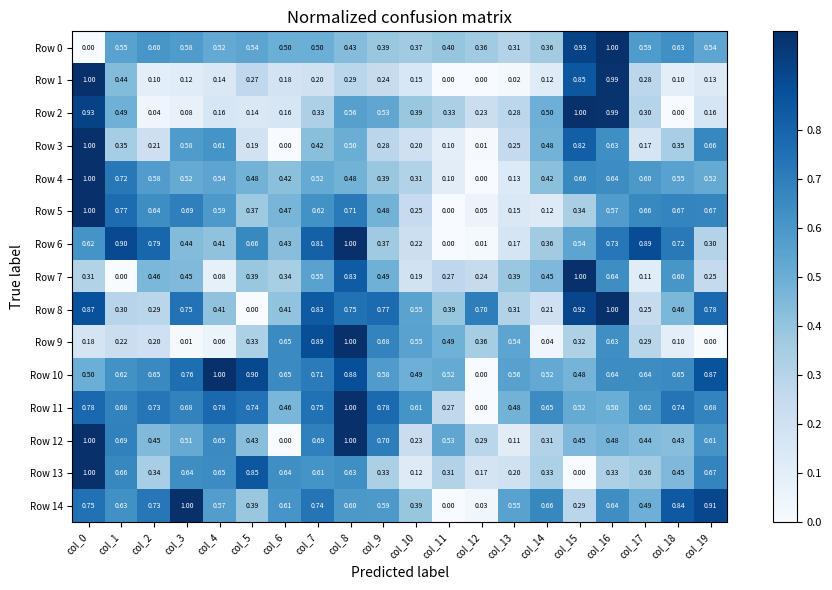

Is the value of Row 4 at col_0 greater than the value of Row 0 at col_4?

Yes